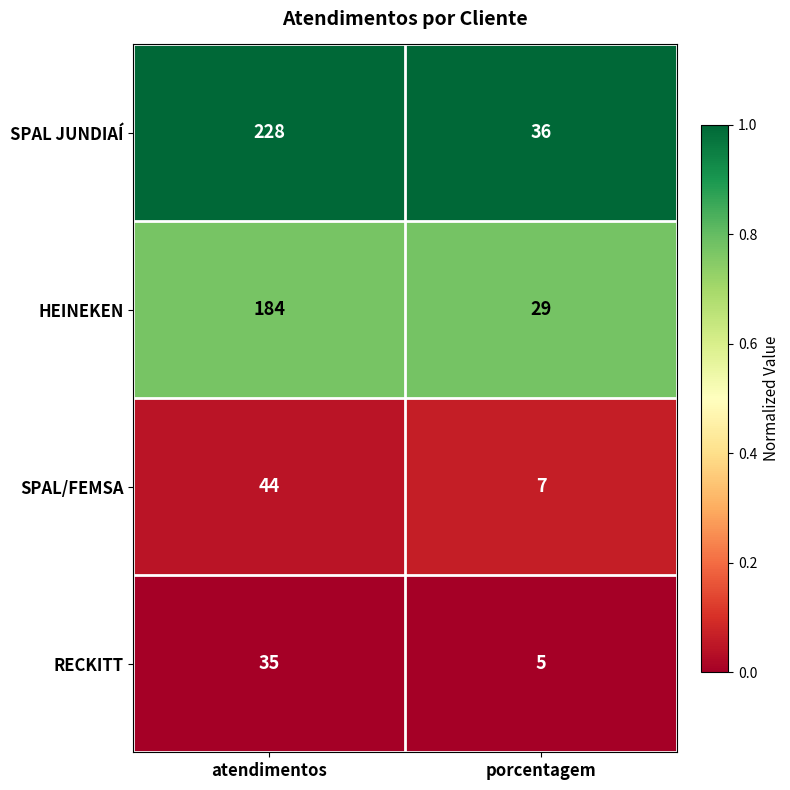

Which series has the largest range (max minus min)?

SPAL JUNDIAÍ